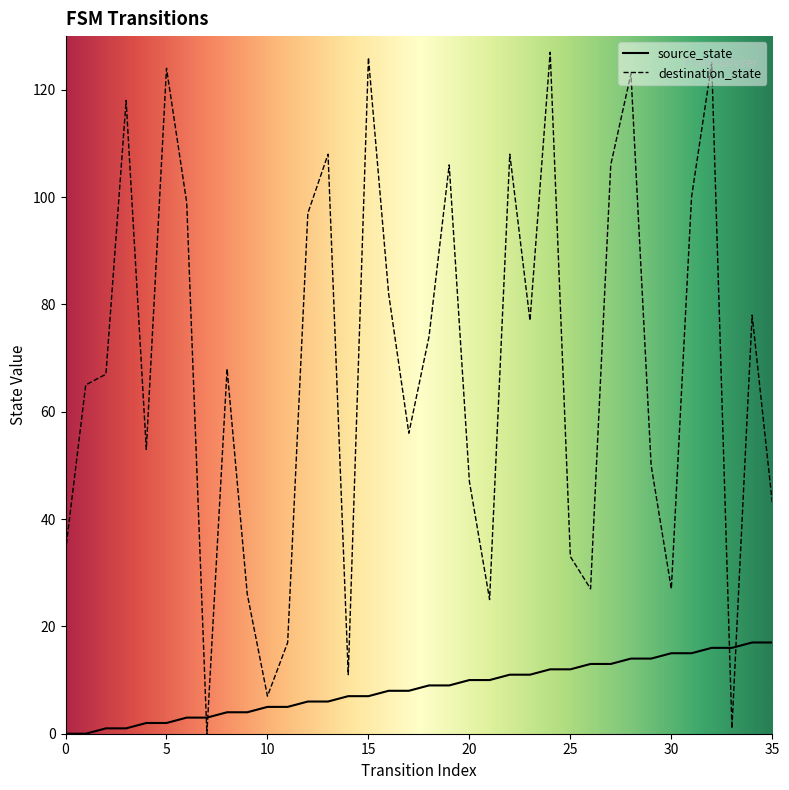

Which series contains the lowest Y value?

source_state